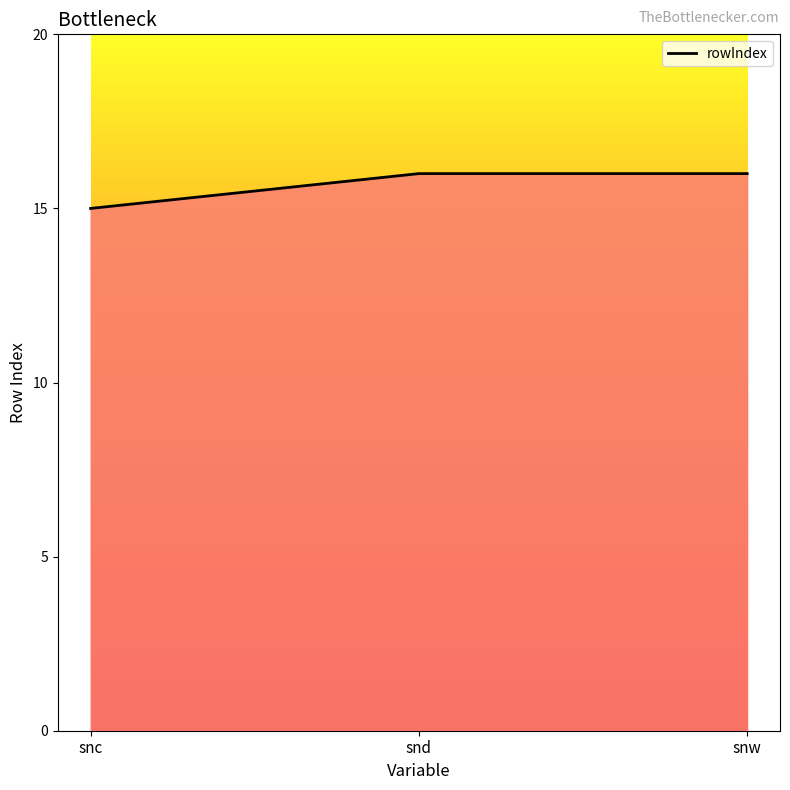

True or false: the data shows 16 at snd.

True